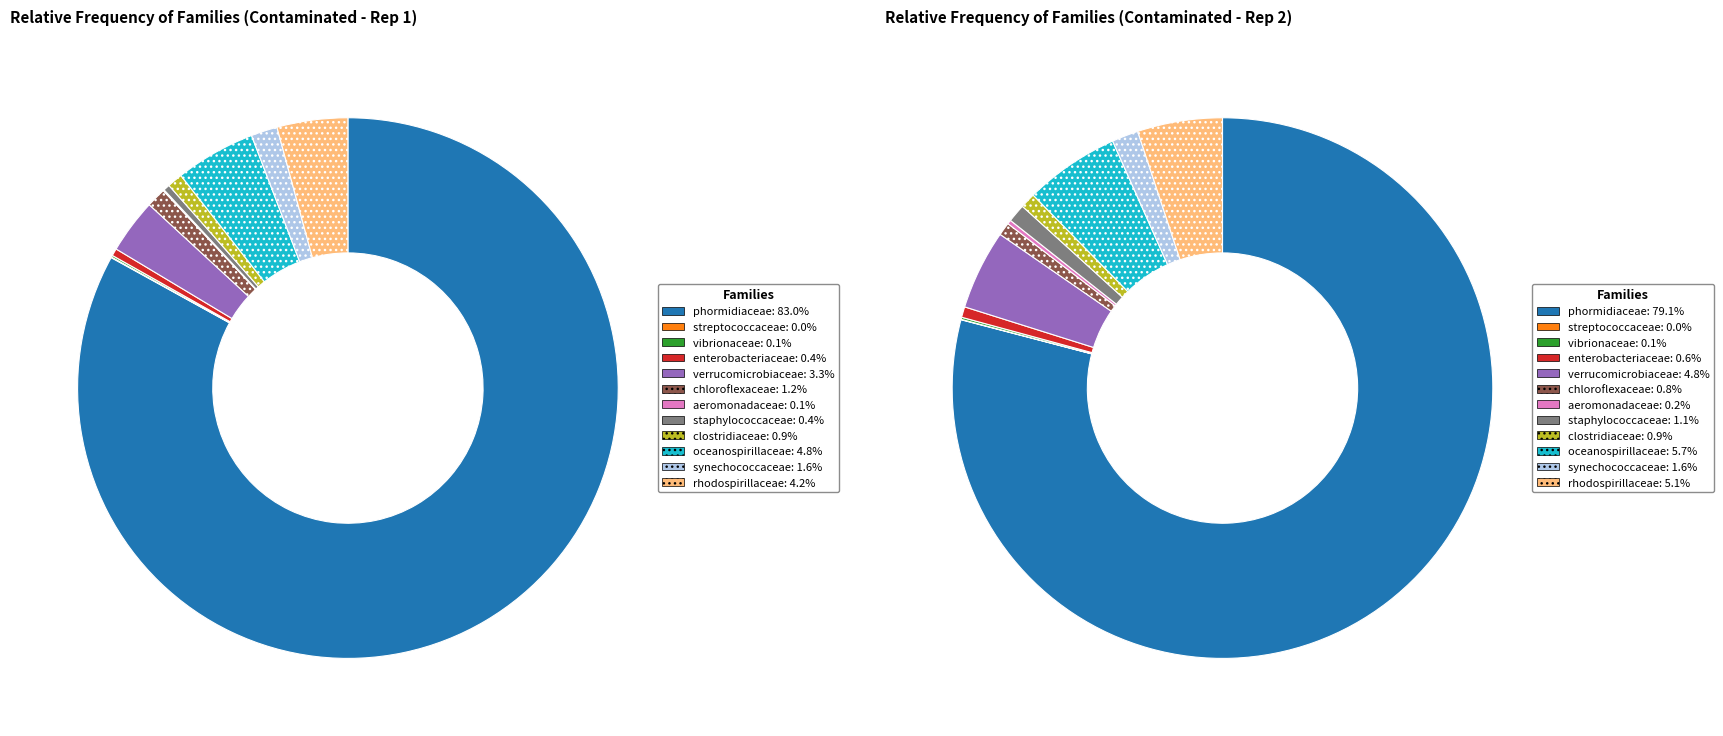

Which slice is the largest?

phormidiaceae